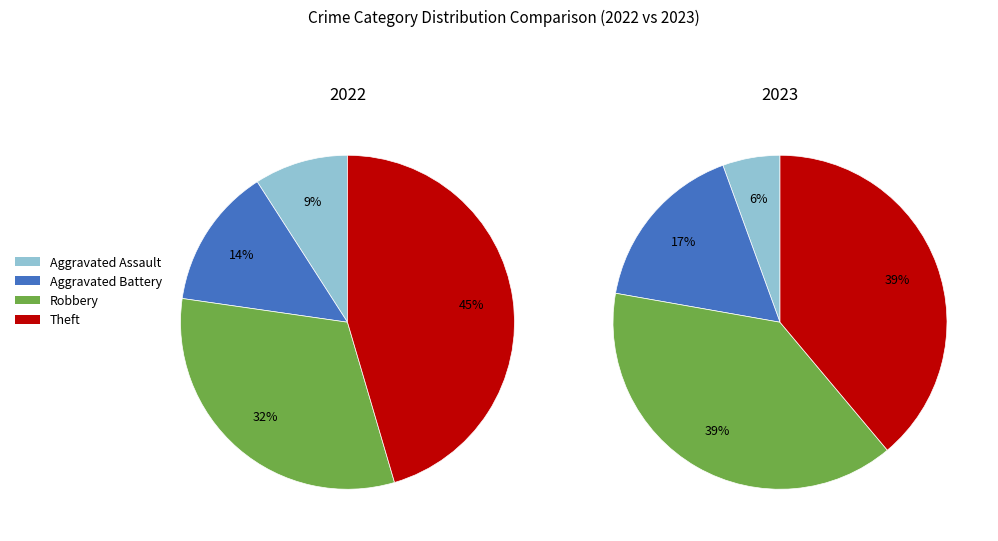

Does 2 represent more than half of the total?

No